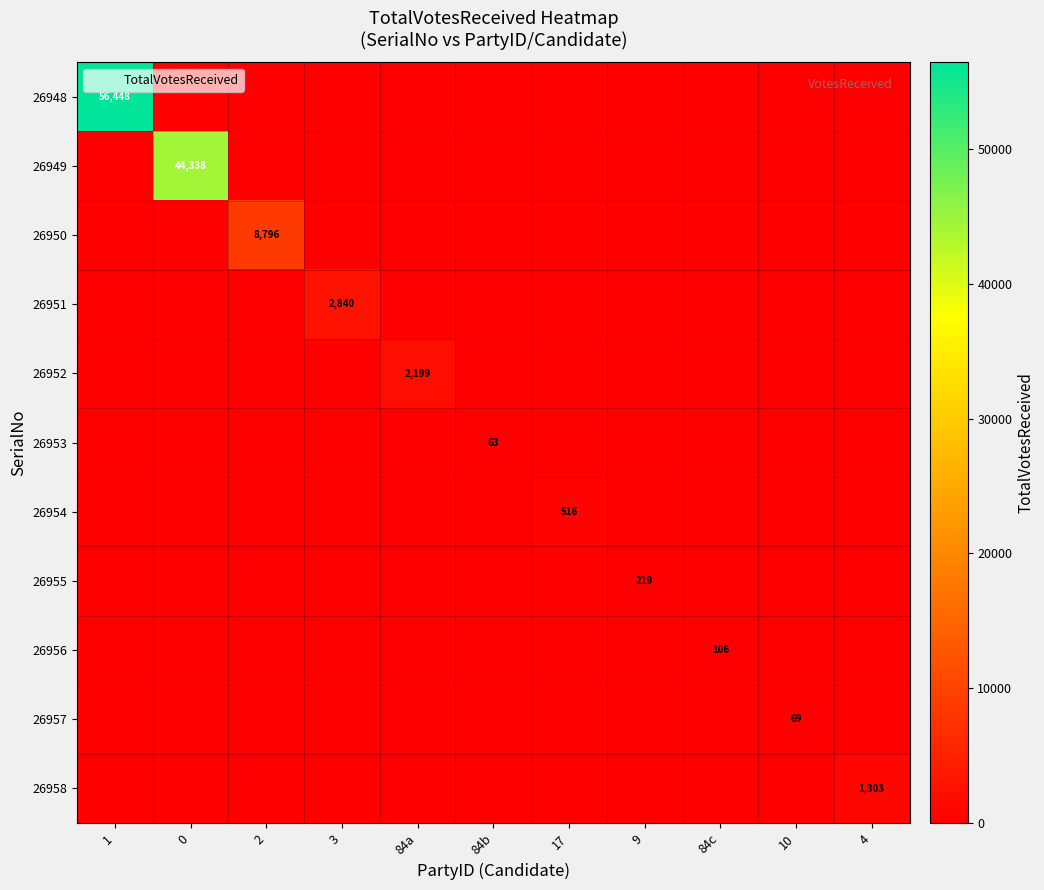

Between 9 and 10, which is larger?

9